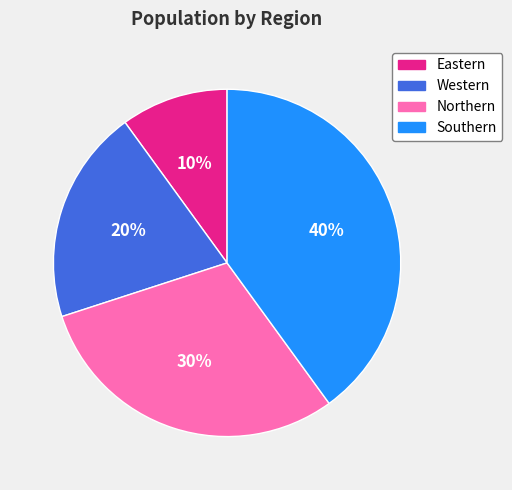

The Southern slice represents 29% of the pie. True or false?

False